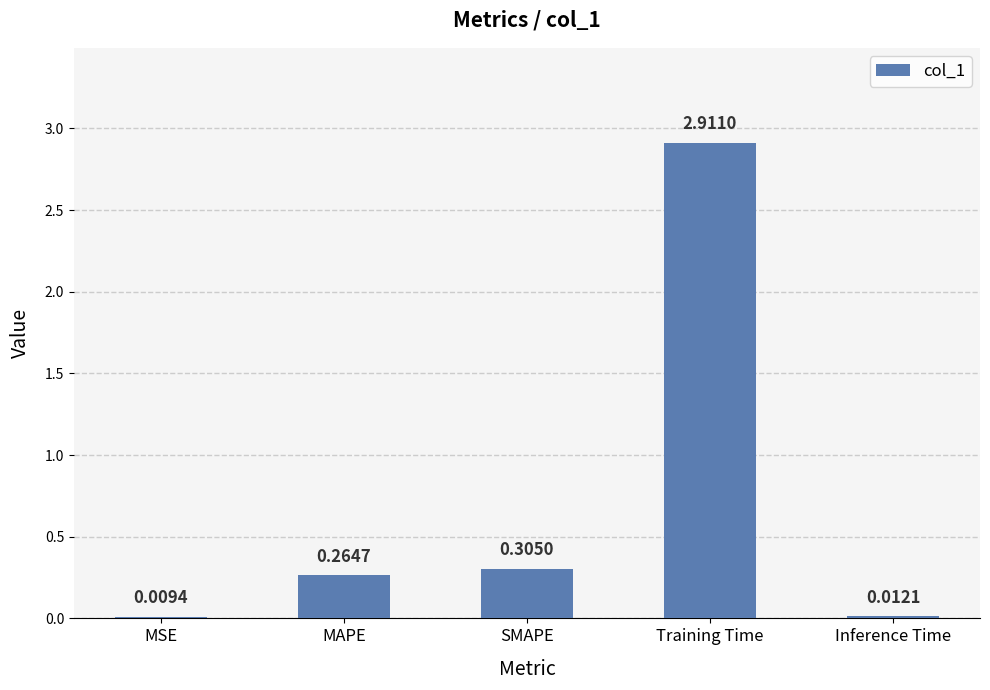

What is the sum of the values at Inference Time and Training Time?

2.9